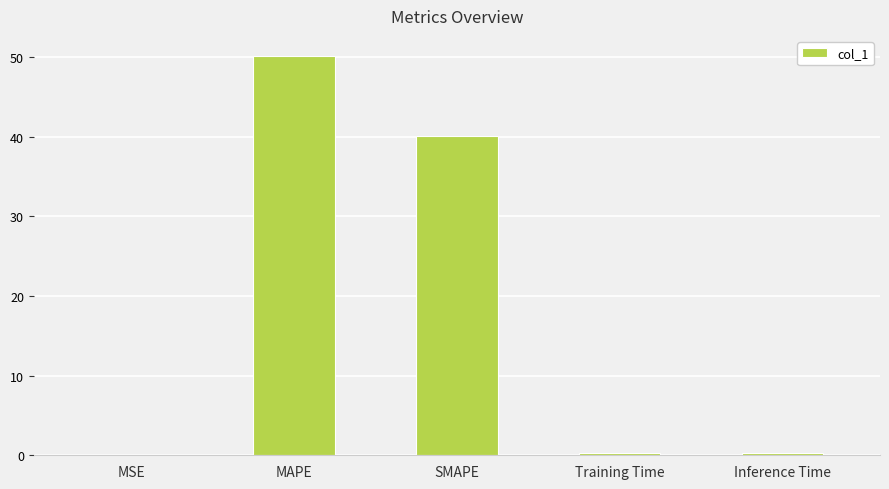

Where is the data nearest to the value 25?

SMAPE